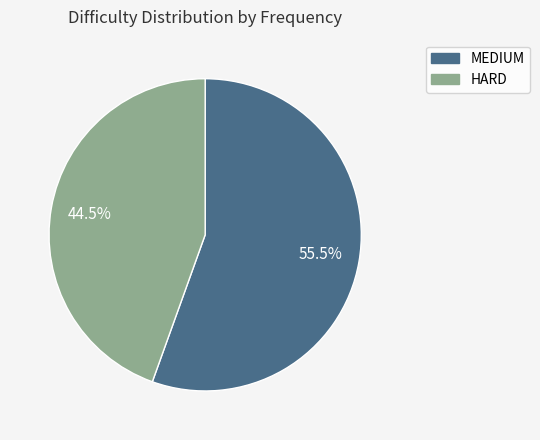

Rank the categories by value from lowest to highest.

HARD, MEDIUM